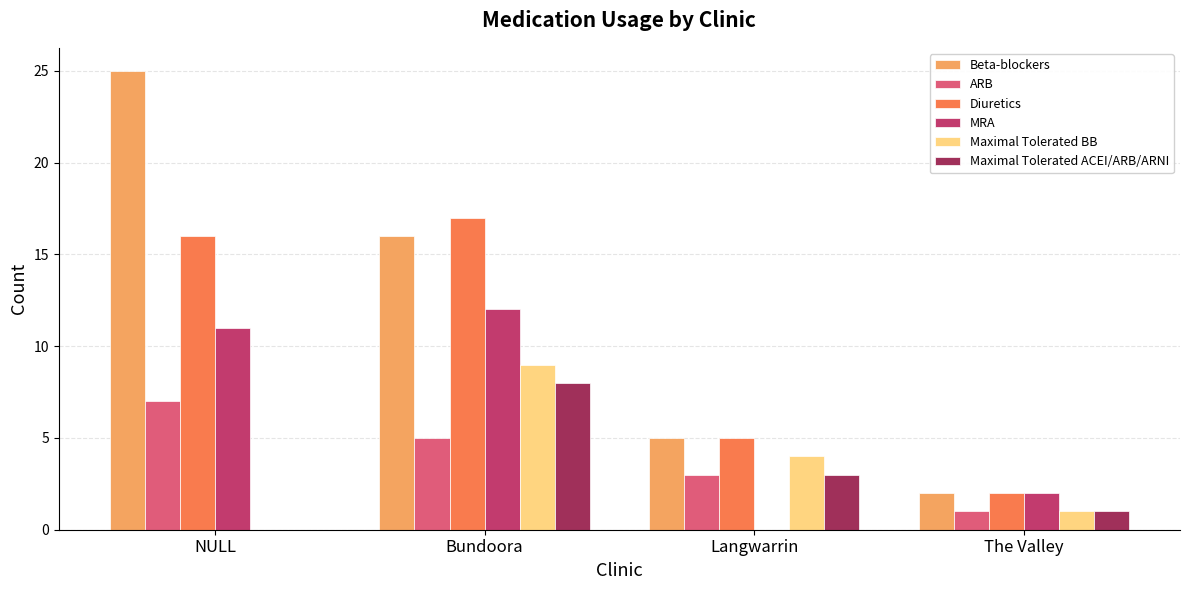

What is the sum of the Beta-blockers values at The Valley and Langwarrin?

7